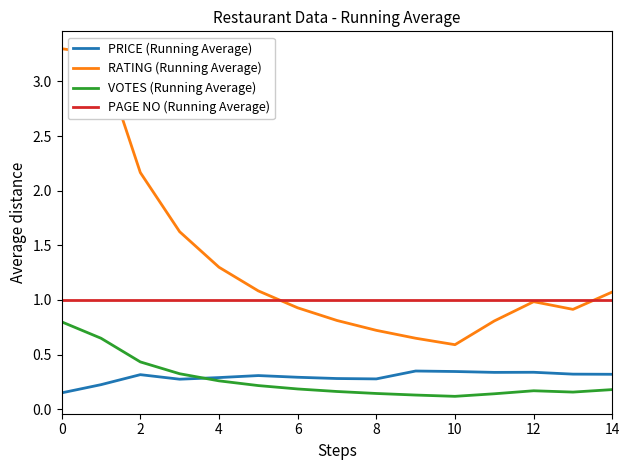

Rank the series by their maximum value, from highest to lowest.

RATING (Running Average), PAGE NO (Running Average), VOTES (Running Average), PRICE (Running Average)